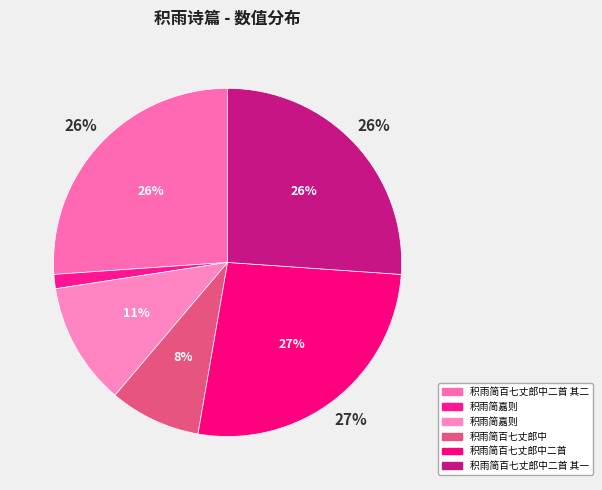

How many segments does this pie chart have?

6